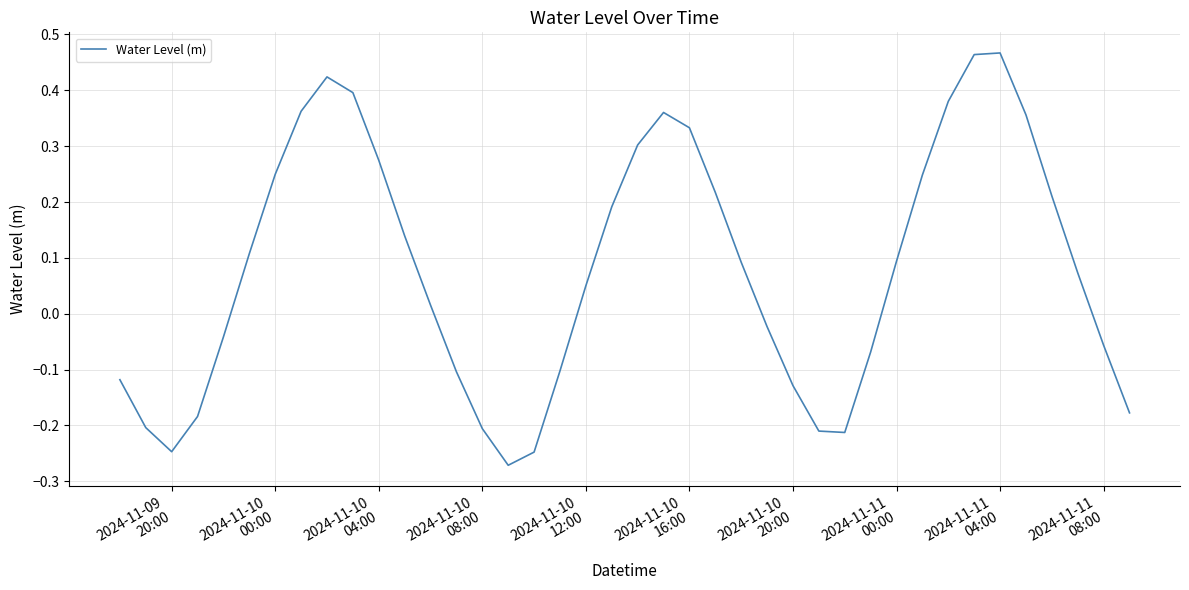

Does the chart display data point markers on the line(s)?

No